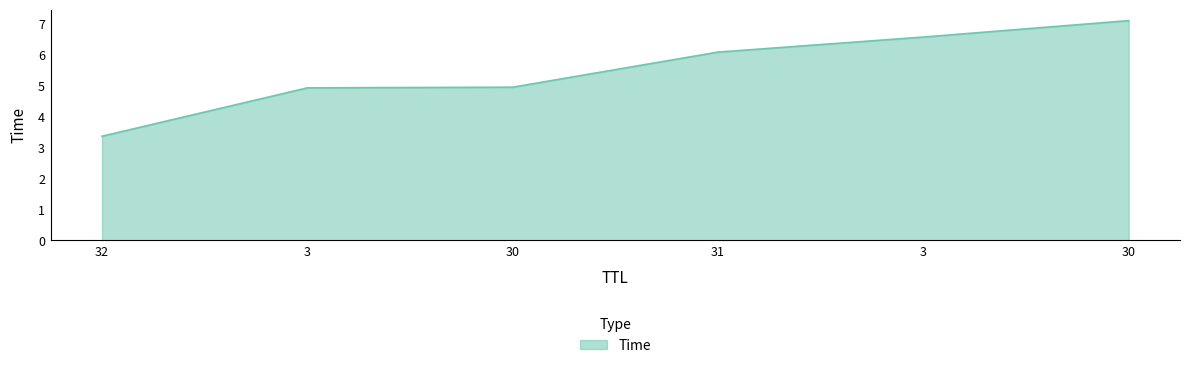

What is the label of the 2nd point from the right?

3